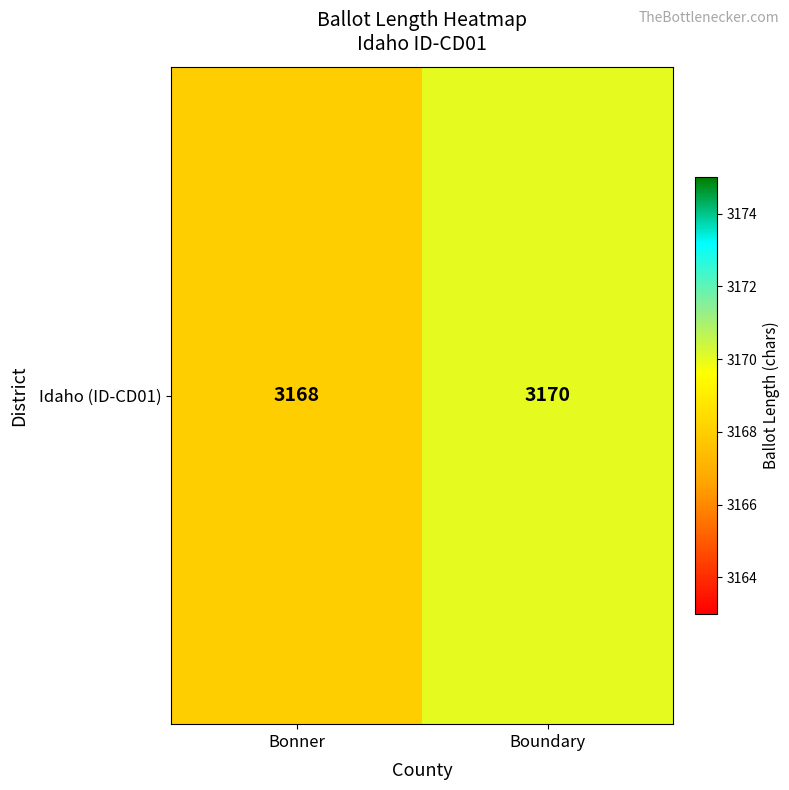

What is the minimum value shown in the chart?

3168